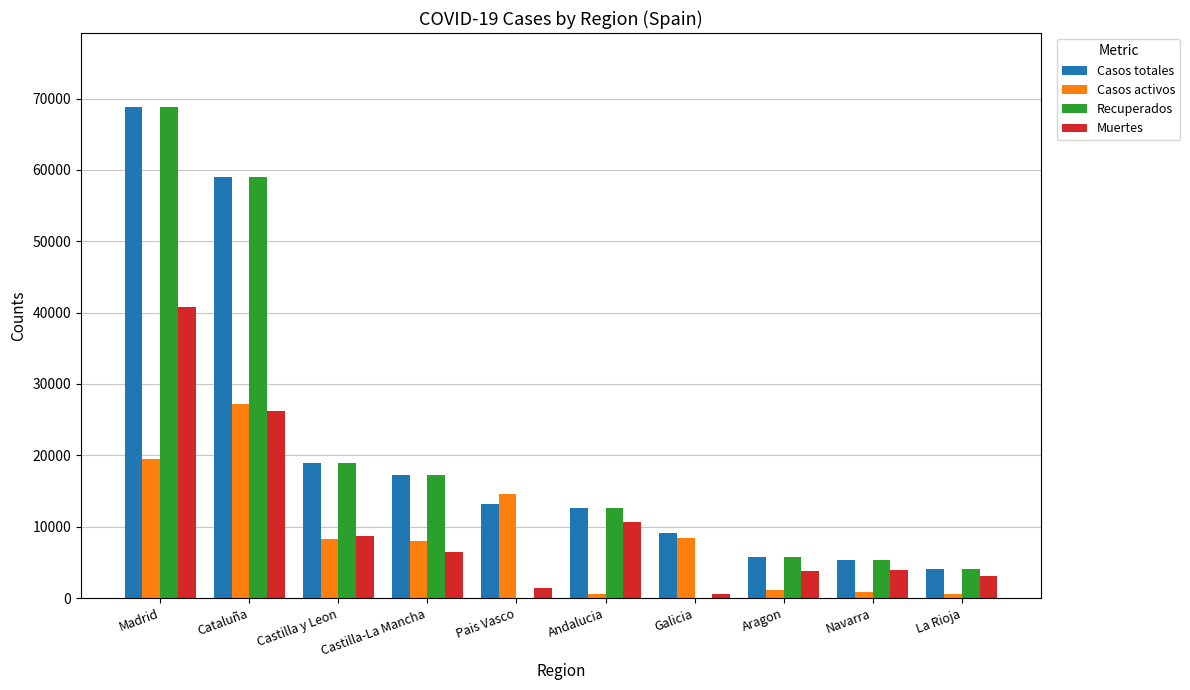

At which category is the sum across all series the highest?

Madrid